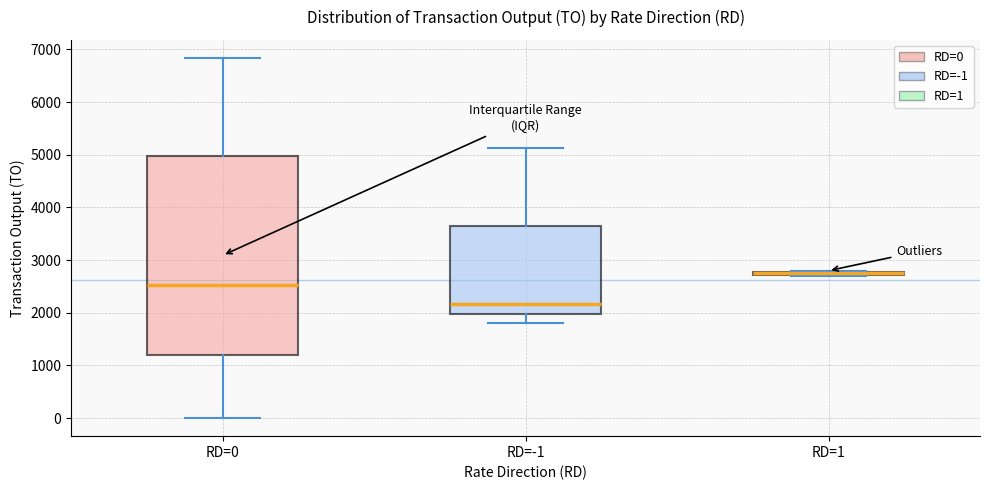

Where is the upper edge of the box for RD=1 on the y-axis? The values are not printed on the chart, so give them approximately, as read against the axis.

2800